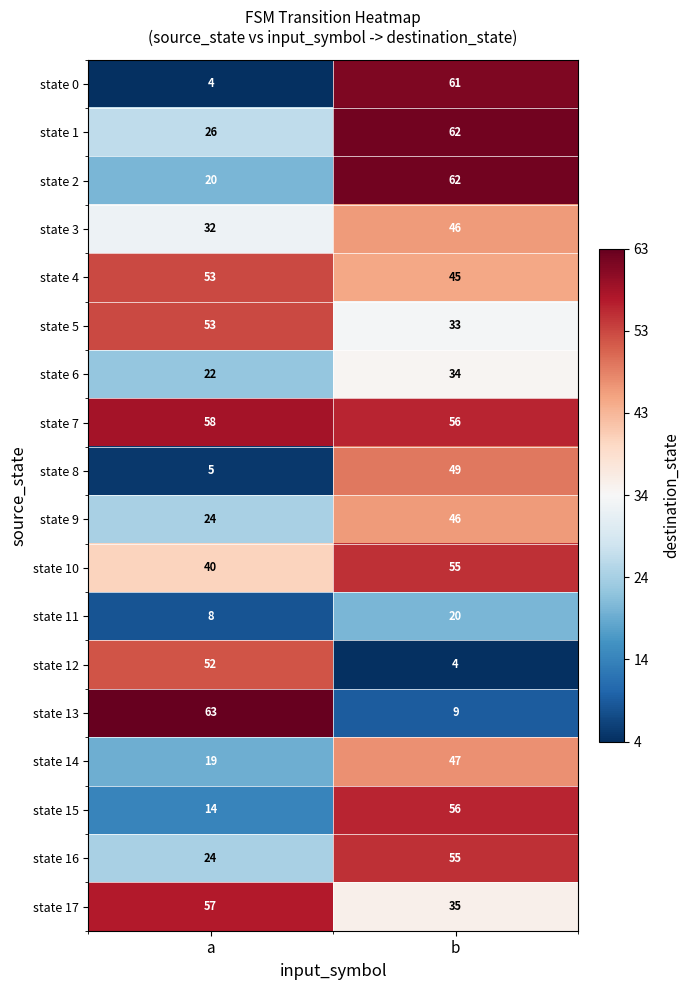

At which label is state 0 closest to 32?

a